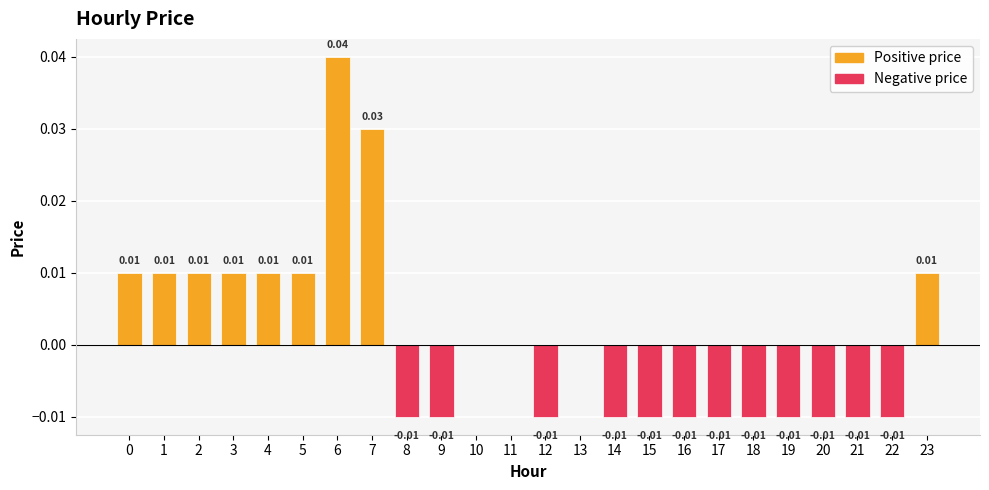

Are the bars horizontal?

No